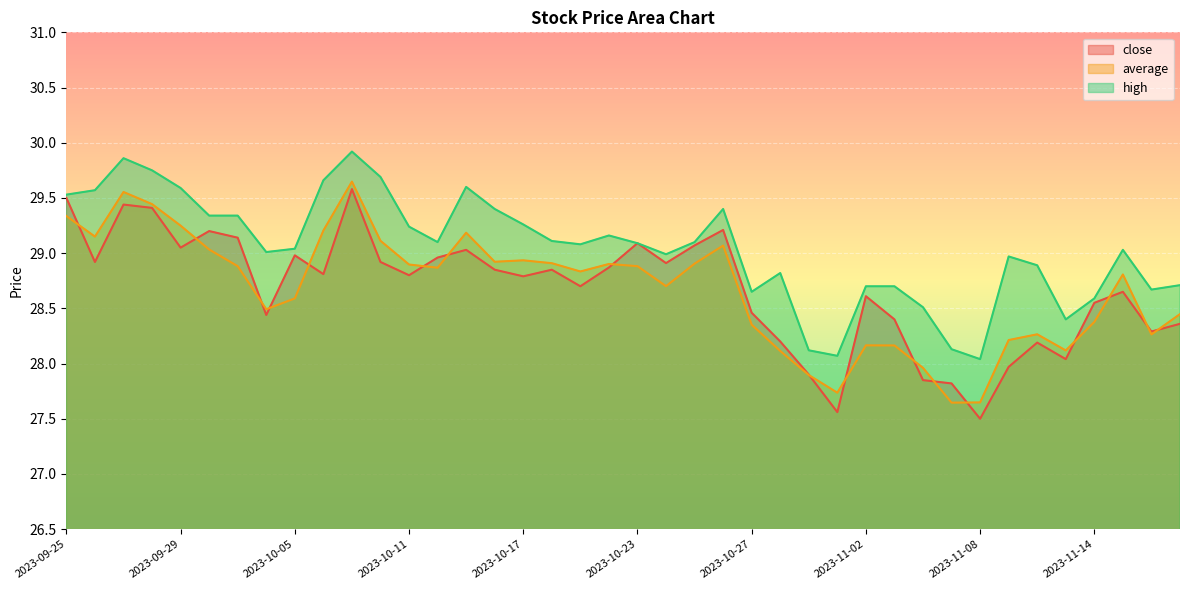

Is the value of average at 2023-10-05 greater than the value of close at 2023-11-01?

Yes